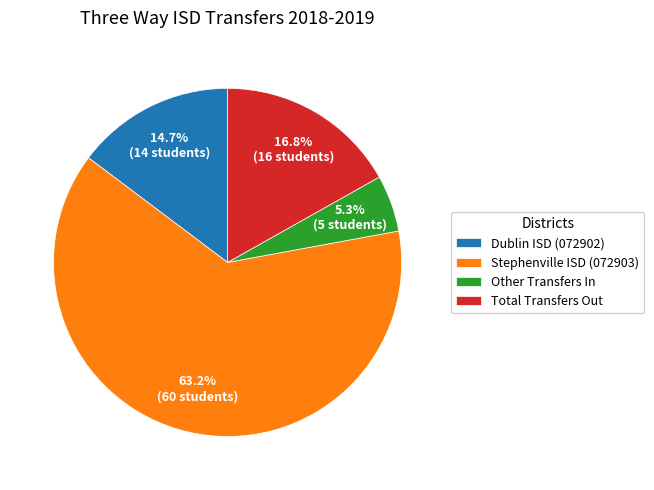

Approximately how many times larger is the value at Dublin ISD (072902) compared to Other Transfers In?

2.8